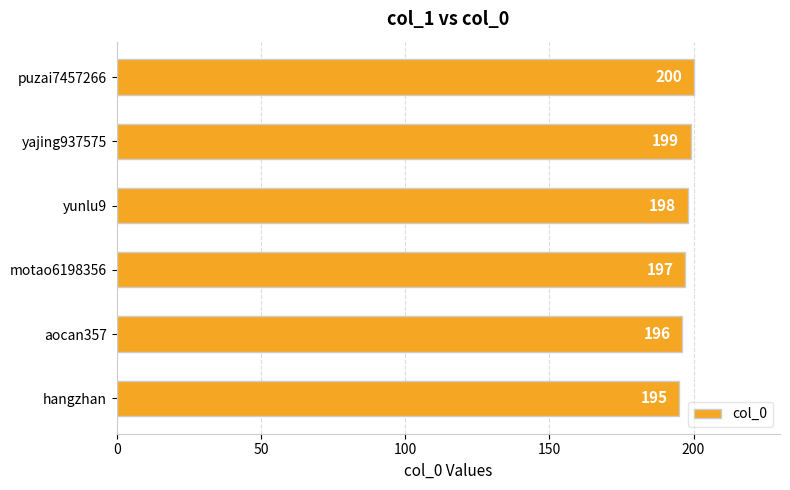

Where is the data nearest to the value 197?

motao6198356